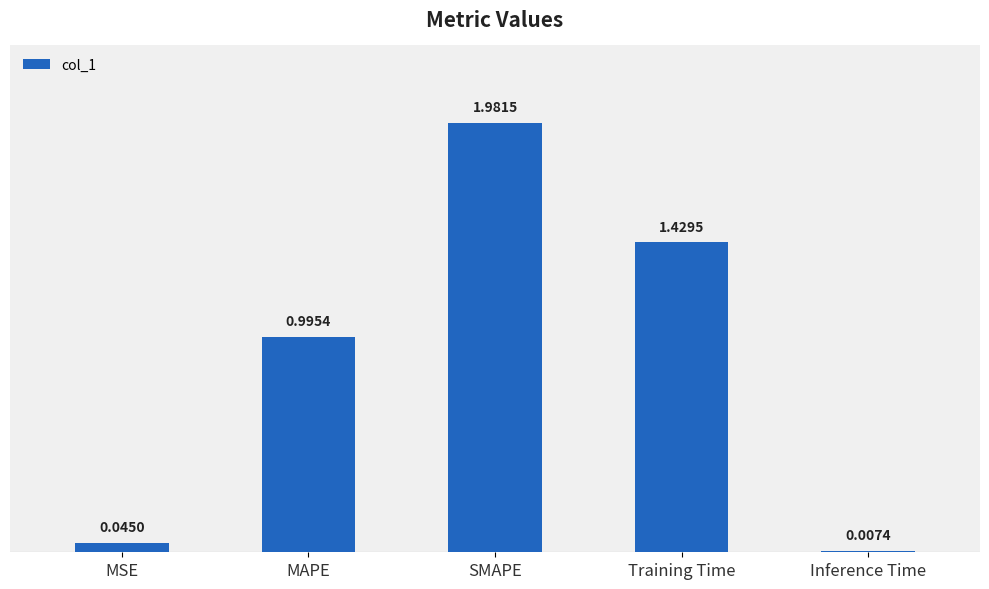

The chart shows a value of 1.5 at MAPE. True or false?

False